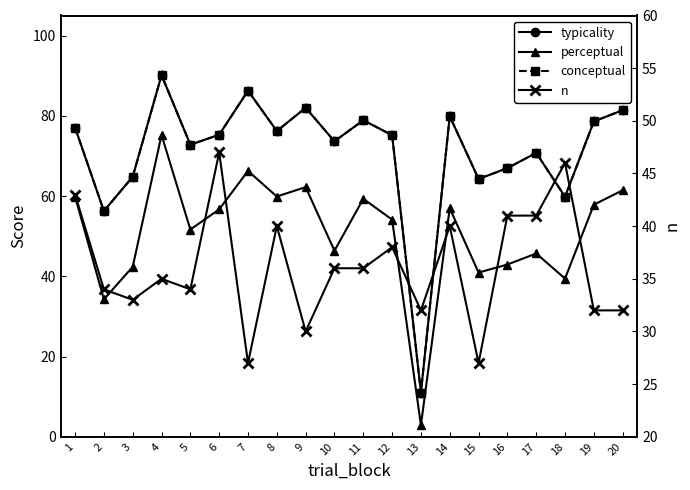

What are all the series names shown in the legend?

typicality, perceptual, conceptual, n